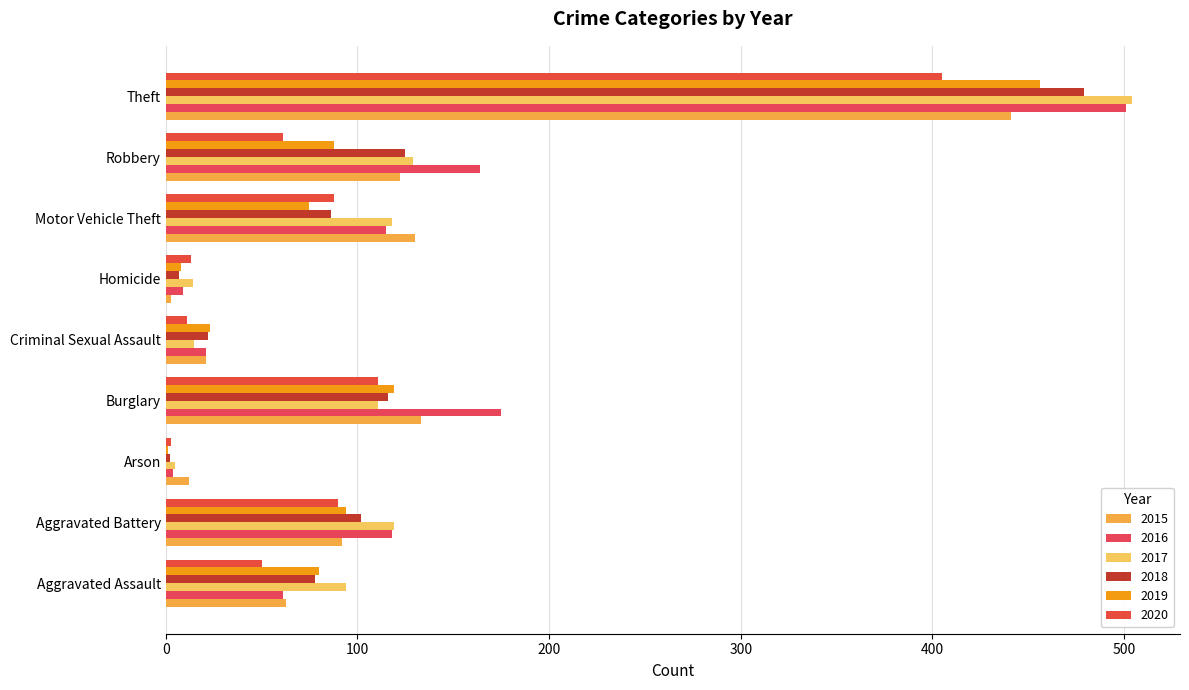

Which series has the largest total across all categories?

2016